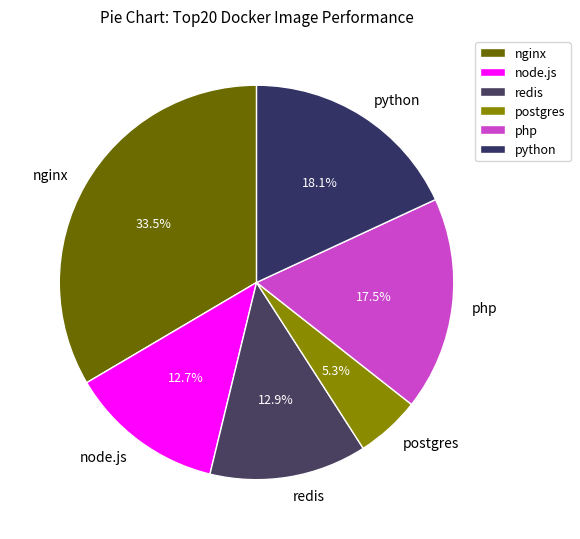

Approximately how many times larger is the value at postgres compared to php?

0.3